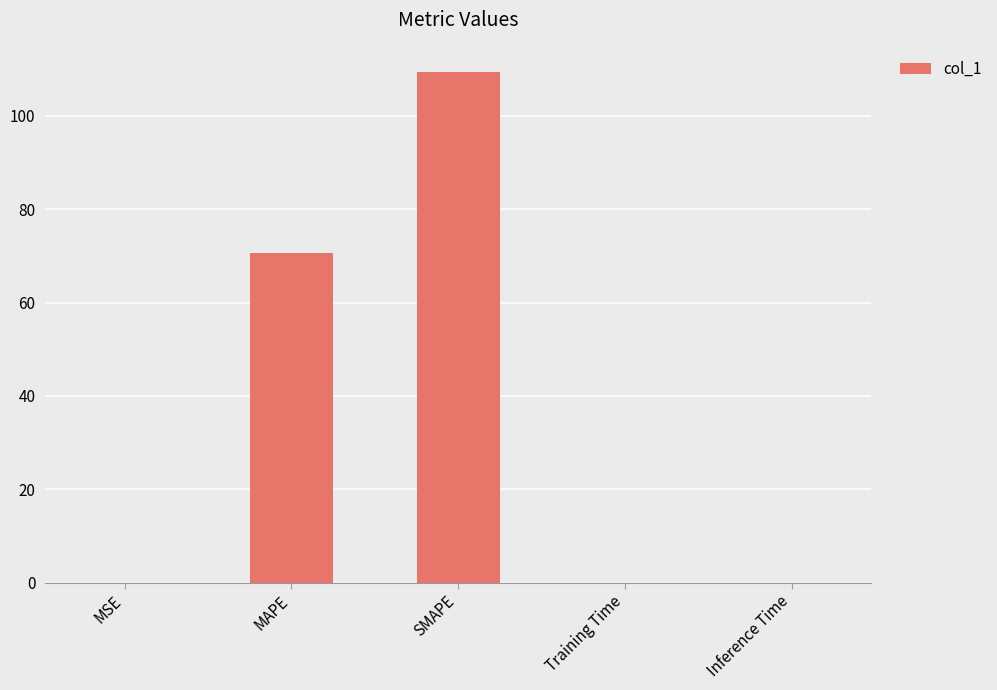

What is the sum of all values?

180.1